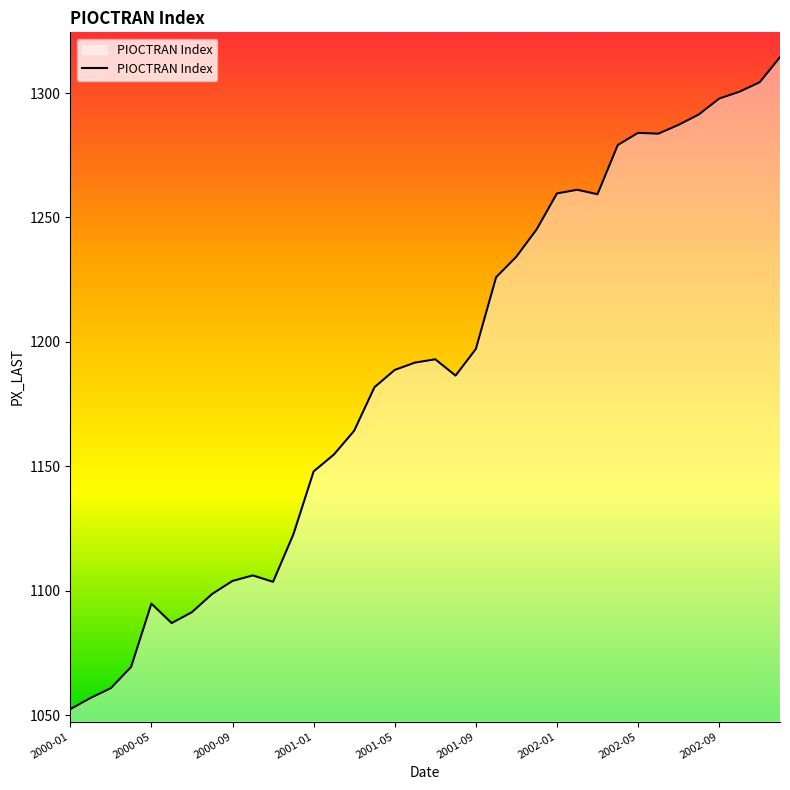

What is the difference between the maximum and minimum values?

262.0